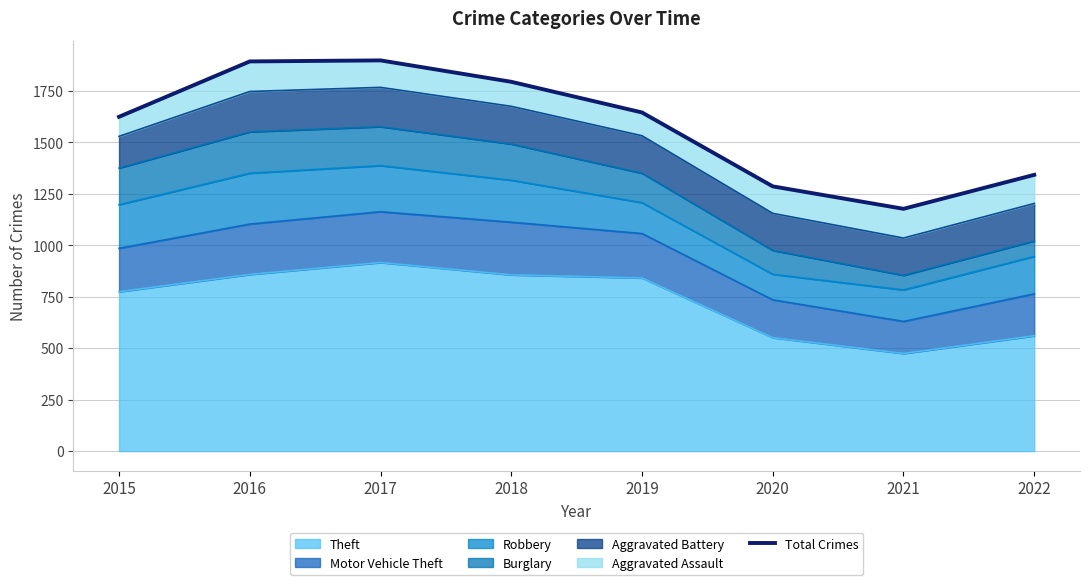

What is the difference between the maximum and minimum values?

721